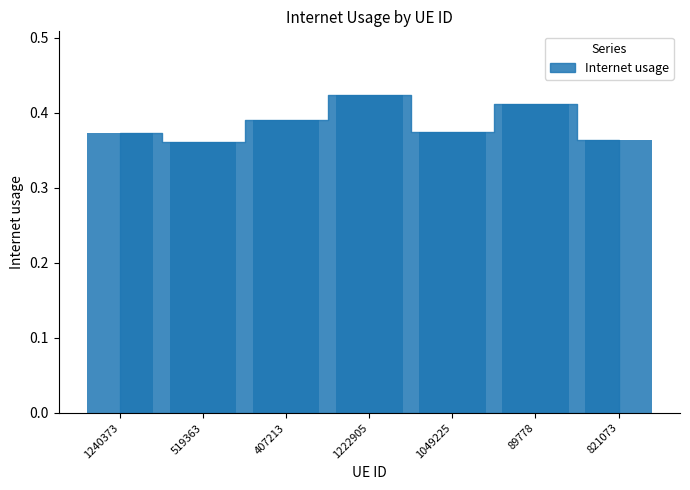

At which category does the chart reach its peak across all series?

1222905